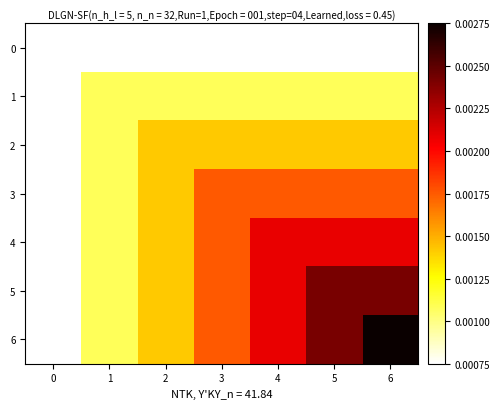

Which category has the highest value across all series?

6